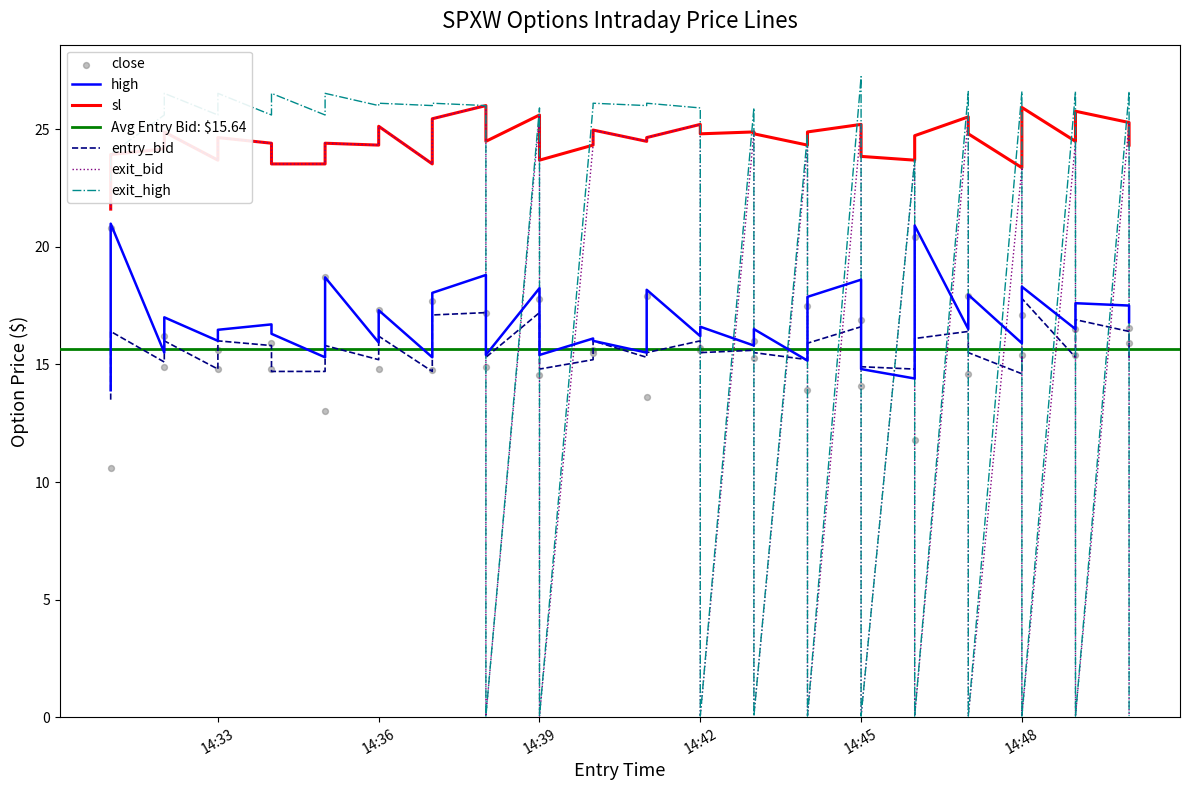

At how many categories does at least one series exceed 26?

13